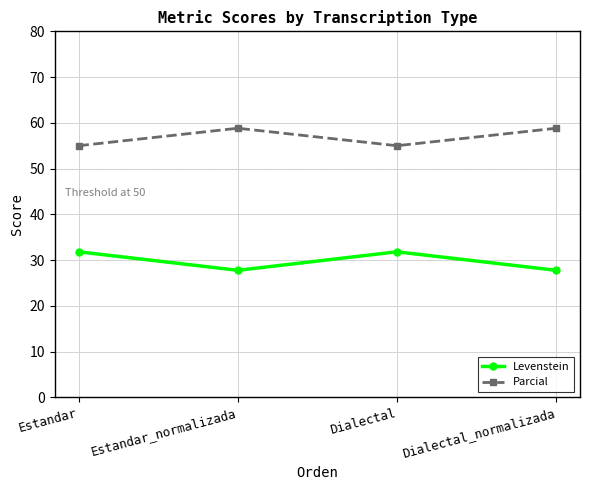

What is the spread (max minus min) of values at Estandar_normalizada?

31.0